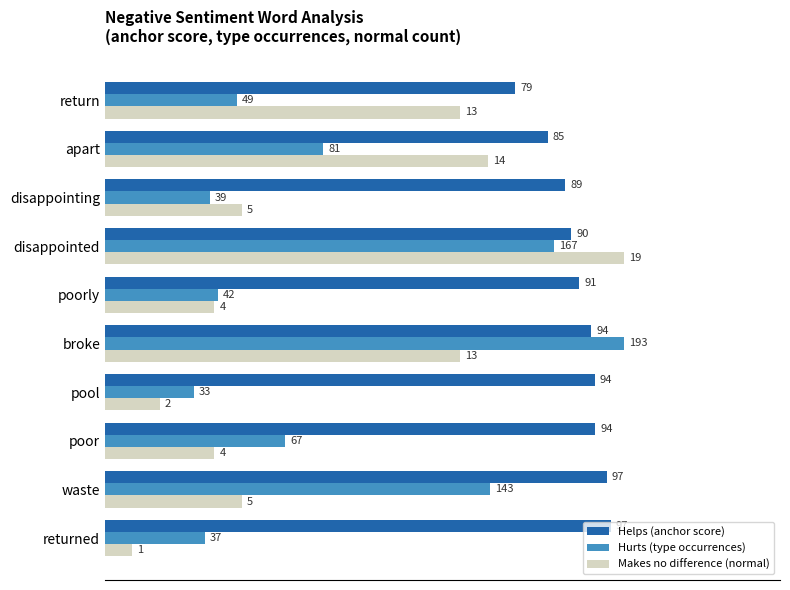

How many bars are there in each group?

3